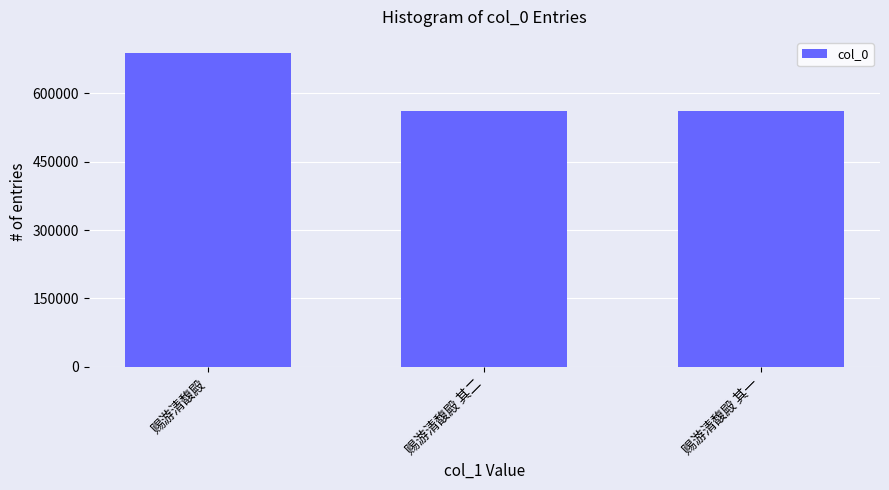

Are the bars horizontal?

No